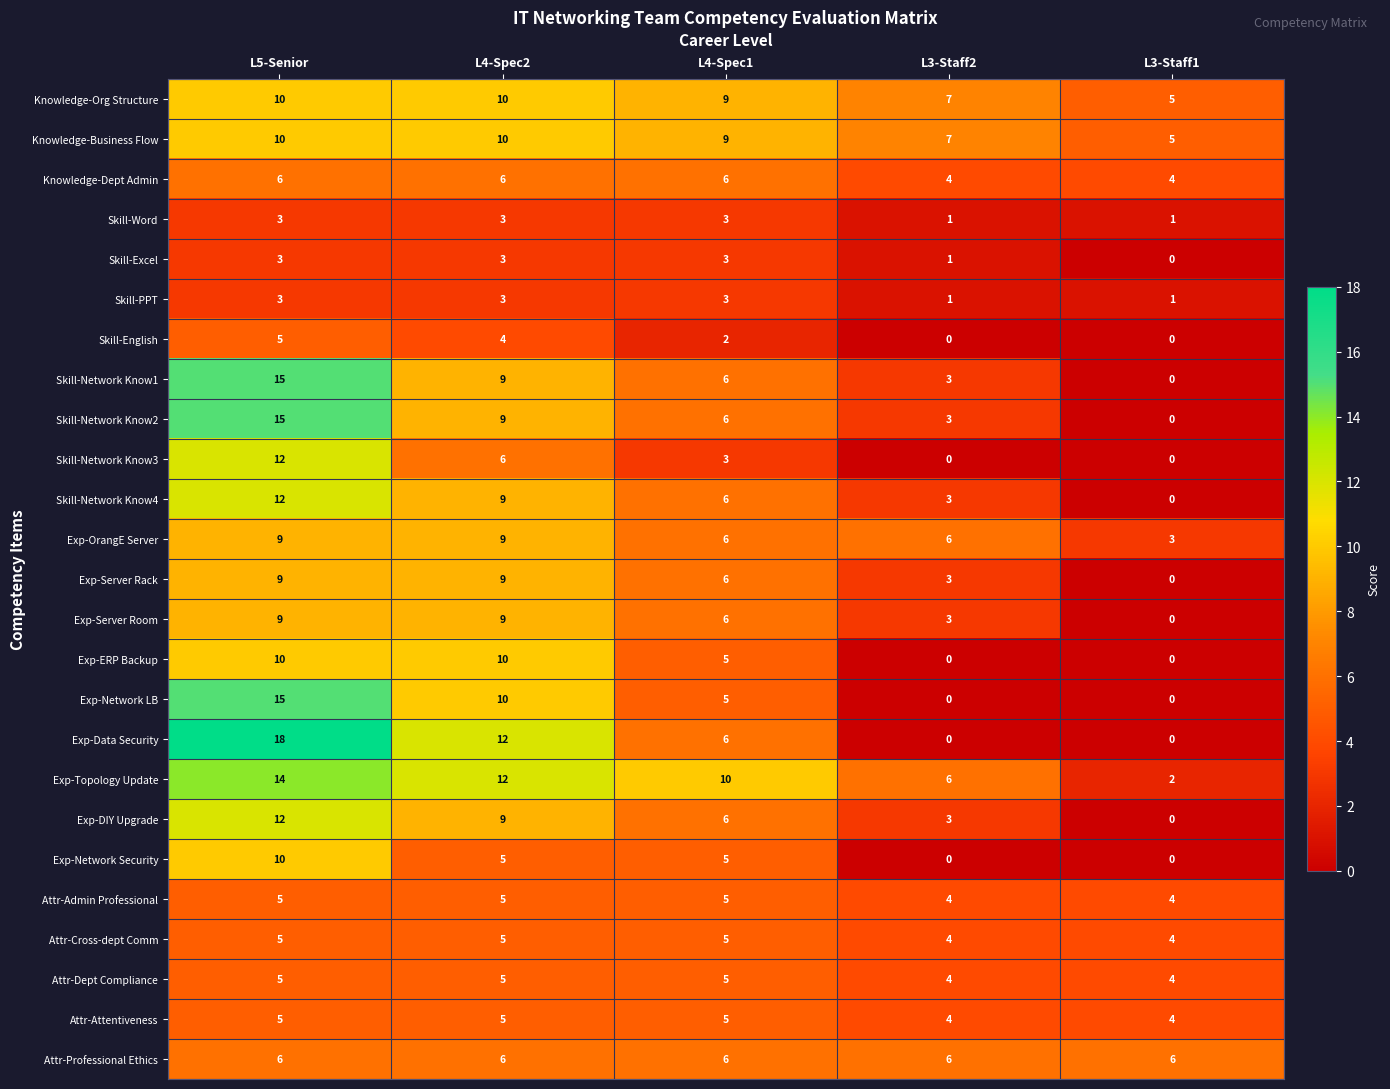

The Skill-English series shows -3 at L3-Staff1. True or false?

False